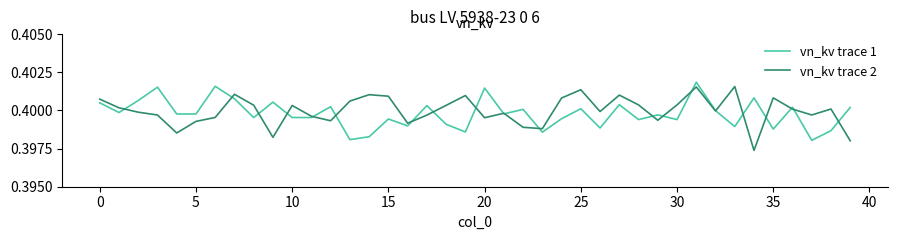

What is the label of the 19th point from the left?

18